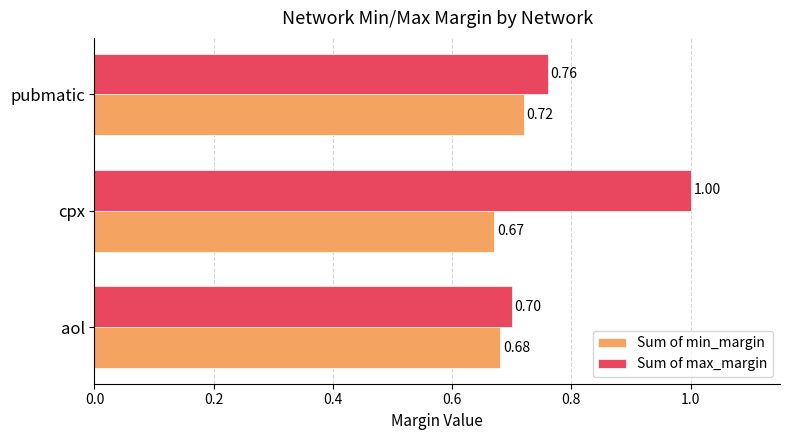

What is the difference between the maximum and minimum values in the Sum of max_margin series?

0.3